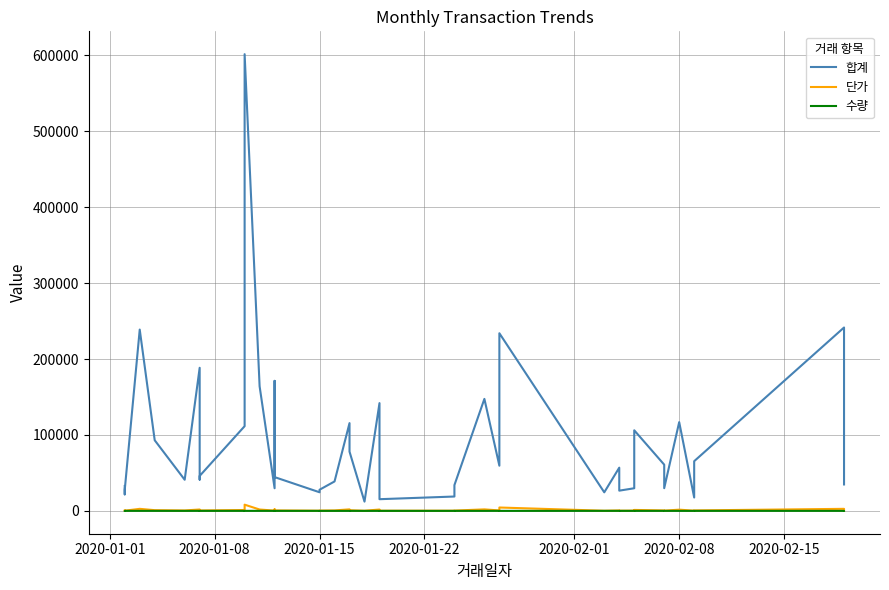

What are all the series names shown in the legend?

합계, 단가, 수량